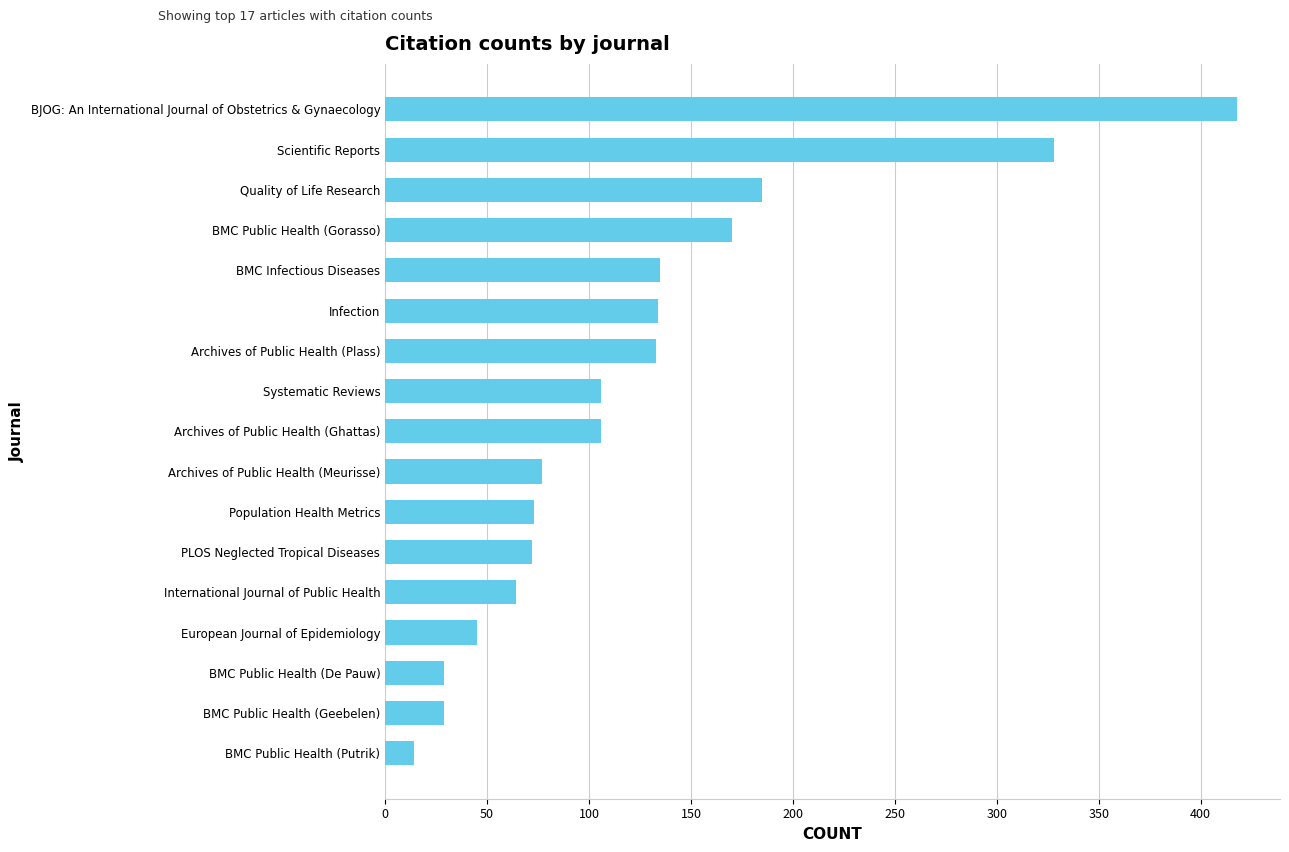

How many values are below 106?

8